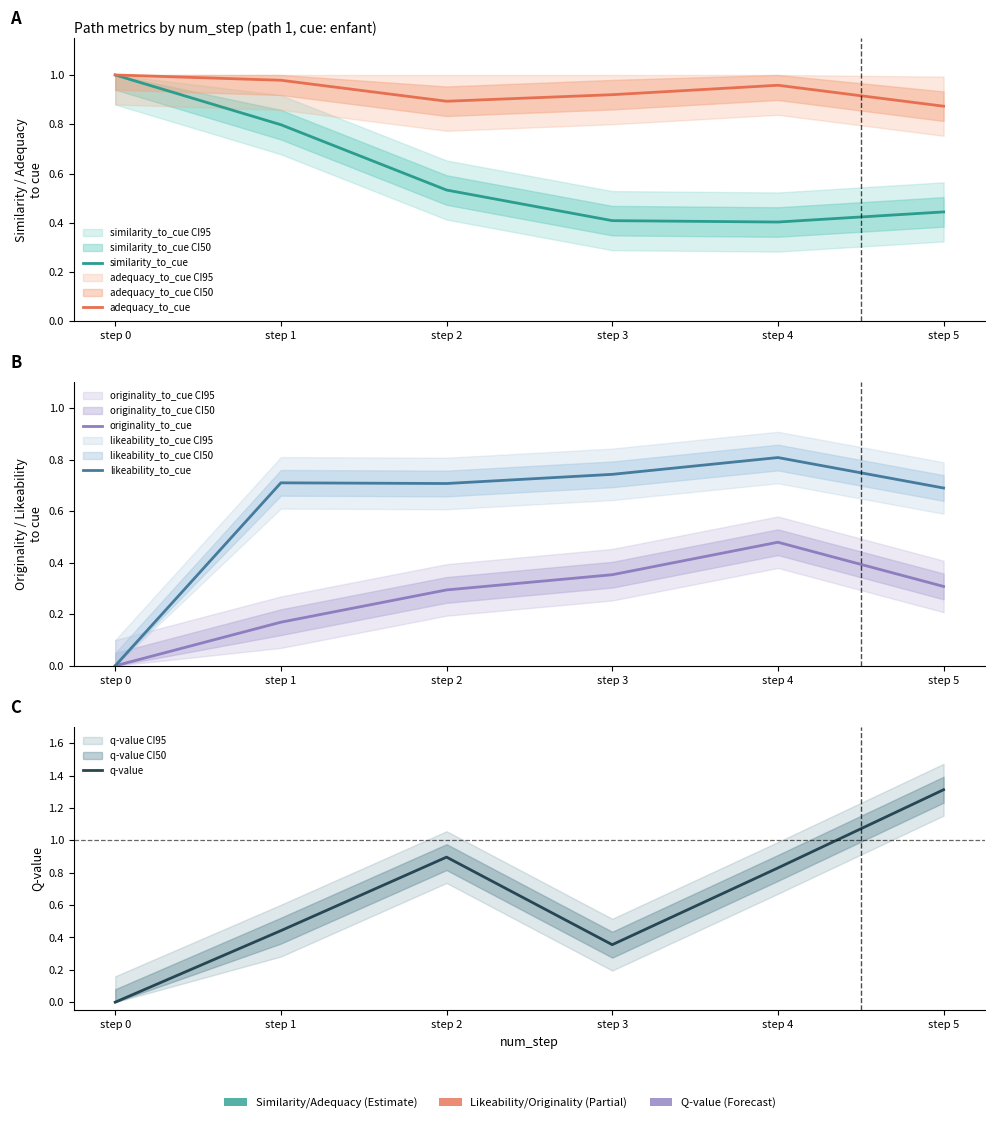

The value of similarity_to_cue at step 2 is 0.5. True or false?

True